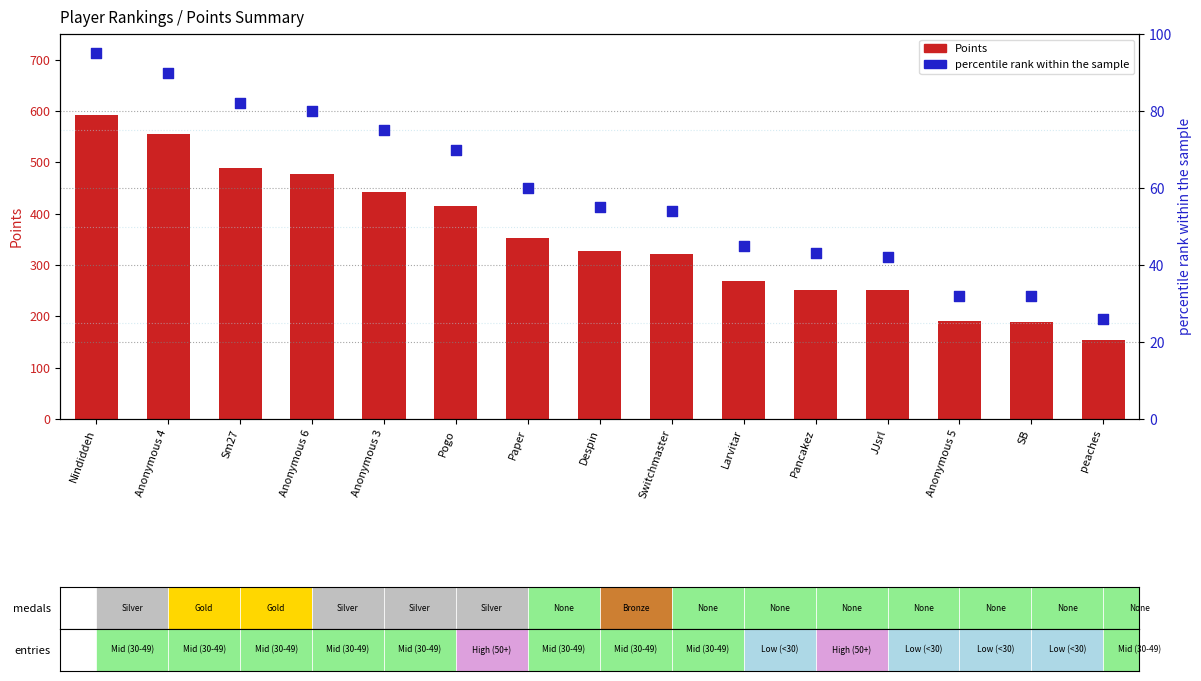

Which series has the largest total across all categories?

Points